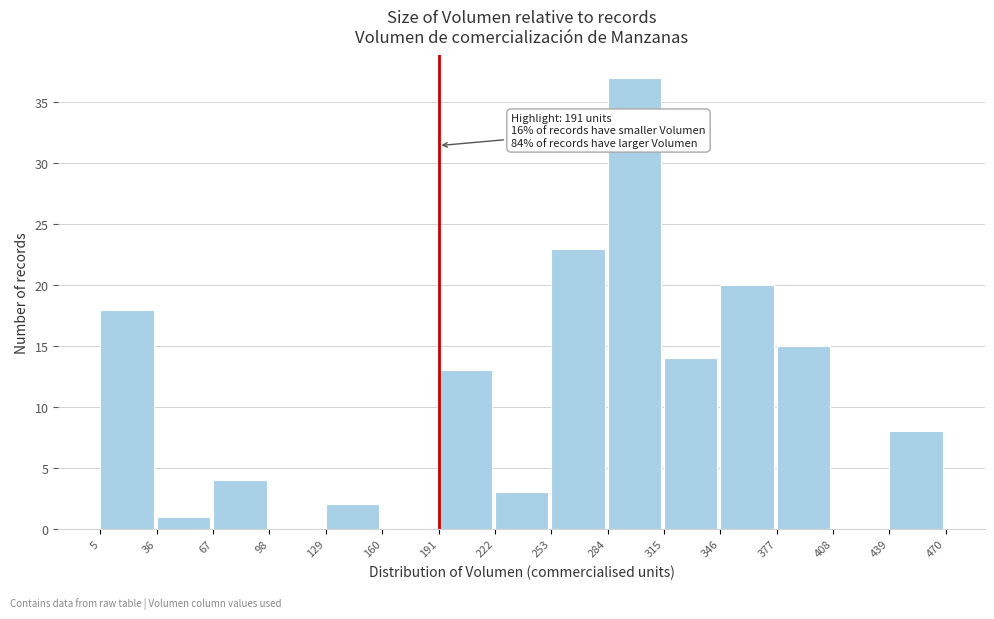

Which range on the x-axis has the tallest bar?

284 to 315